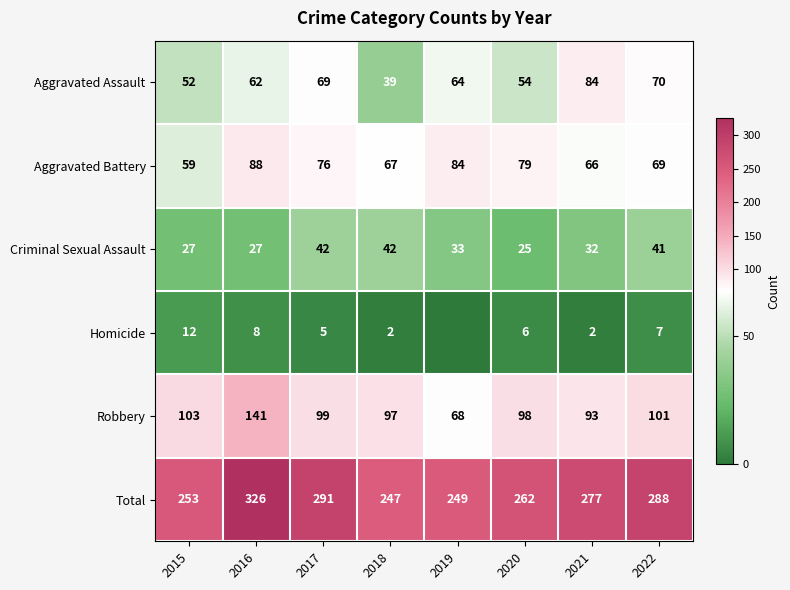

At which label is Aggravated Assault closest to 61?

2016